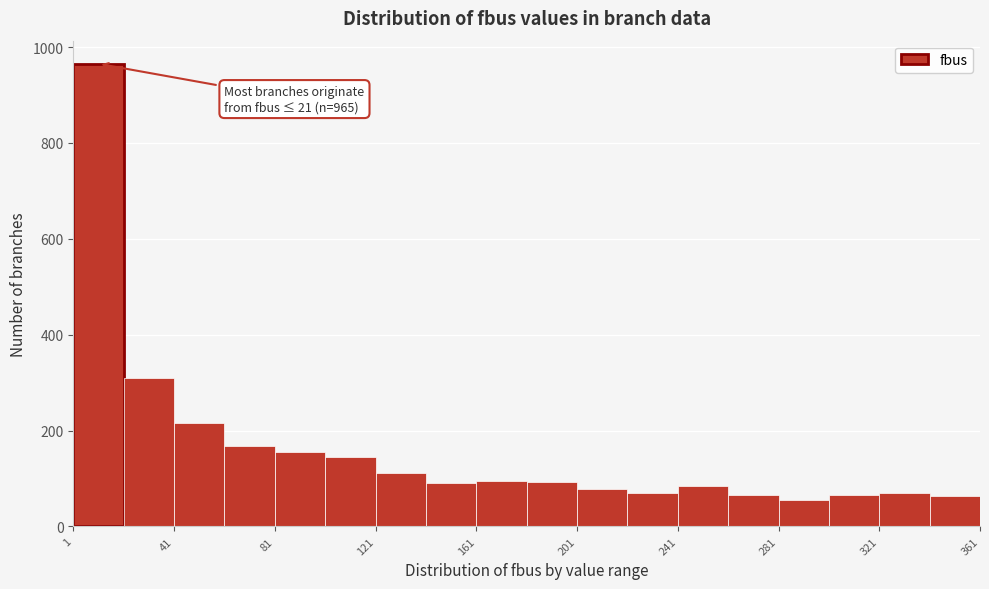

Over which range of the x-axis is the bar tallest?

1 to 21